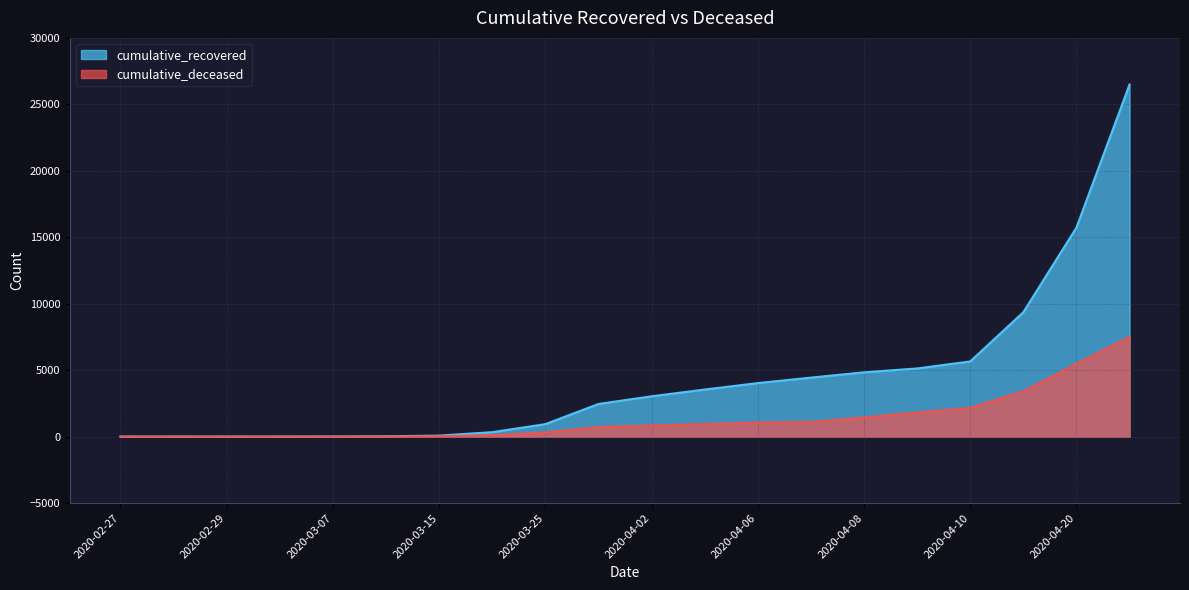

Reading left to right, extract all data points from this chart.

cumulative_recovered: 2020-02-27=3	2020-02-28=4	2020-02-29=4	2020-03-01=4	2020-03-07=10	2020-03-10=27	2020-03-15=77	2020-03-20=335	2020-03-25=938	2020-03-31=2457	2020-04-02=3035	2020-04-04=3542	2020-04-06=4028	2020-04-07=4440	2020-04-08=4838	2020-04-09=5129	2020-04-10=5658	2020-04-15=9362	2020-04-20=15729	2020-04-25=26491
cumulative_deceased: 2020-02-27=0	2020-02-28=0	2020-02-29=0	2020-03-01=0	2020-03-07=1	2020-03-10=2	2020-03-15=28	2020-03-20=108	2020-03-25=319	2020-03-31=720	2020-04-02=839	2020-04-04=950	2020-04-06=1054	2020-04-07=1102	2020-04-08=1441	2020-04-09=1809	2020-04-10=2158	2020-04-15=3405	2020-04-20=5476	2020-04-25=7503